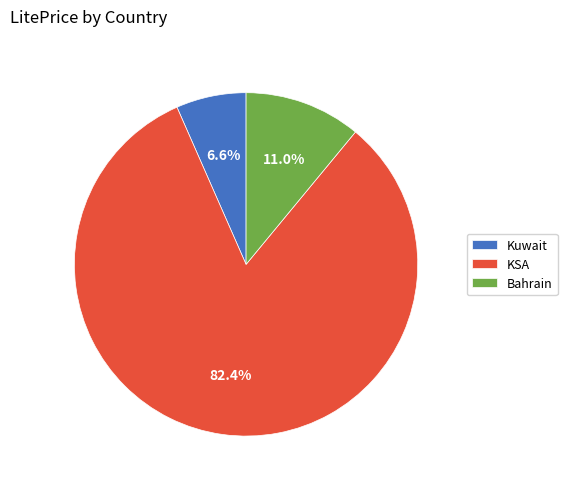

What is the smallest slice in the pie chart?

Kuwait